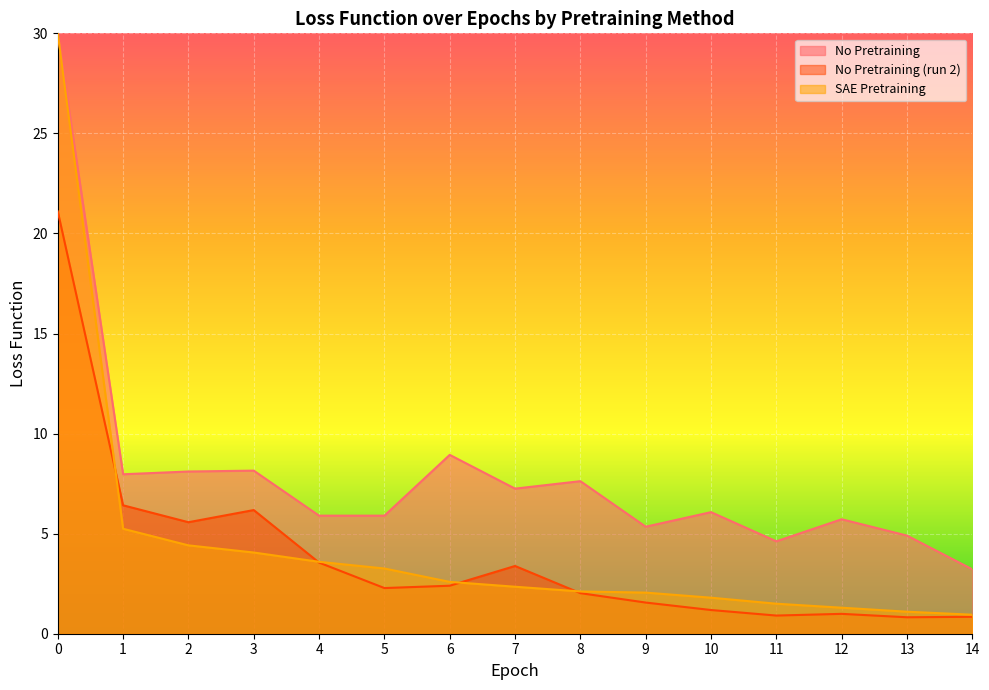

How many lines are shown in the chart?

3